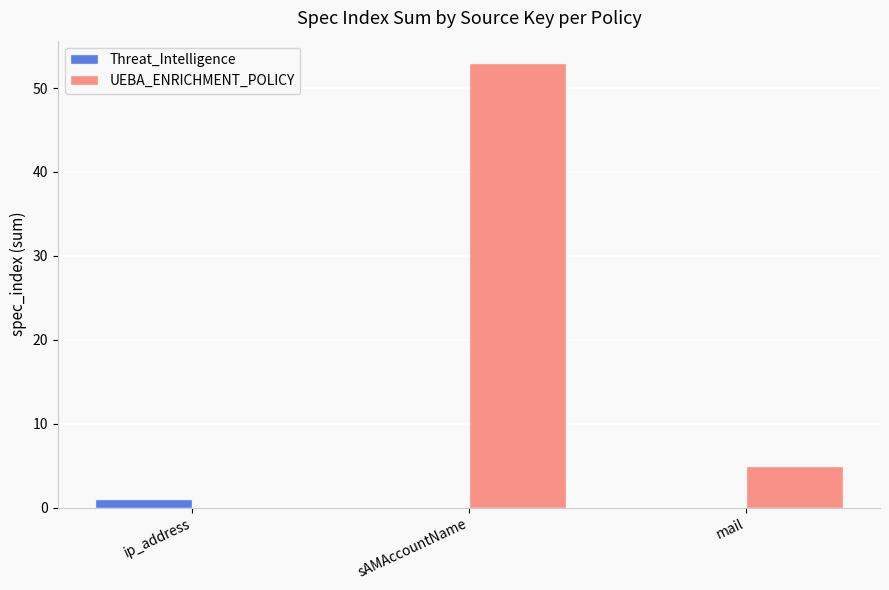

Between sAMAccountName and mail, which series saw the biggest shift?

UEBA_ENRICHMENT_POLICY